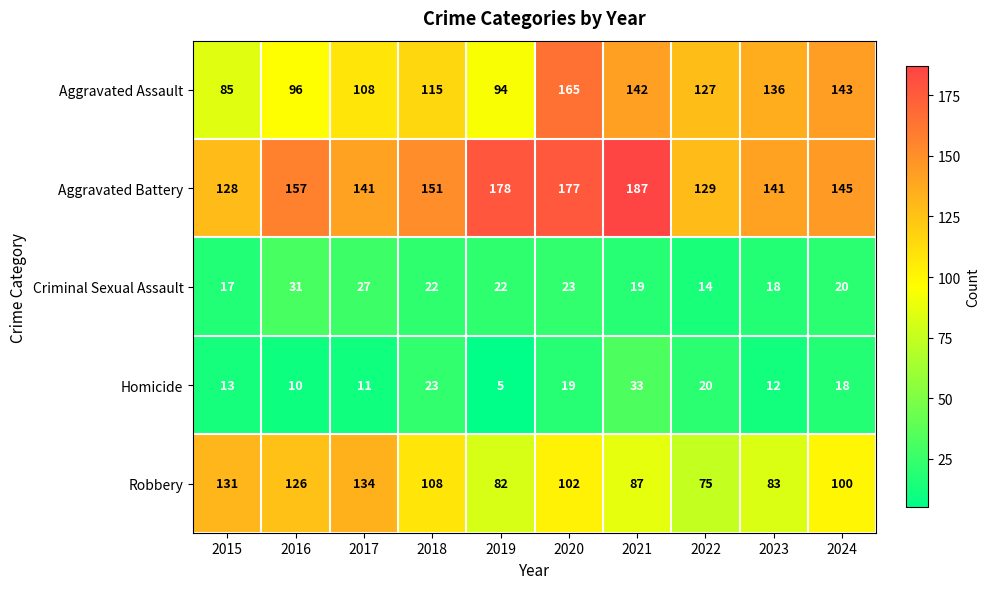

At how many categories does at least one series exceed 152?

4